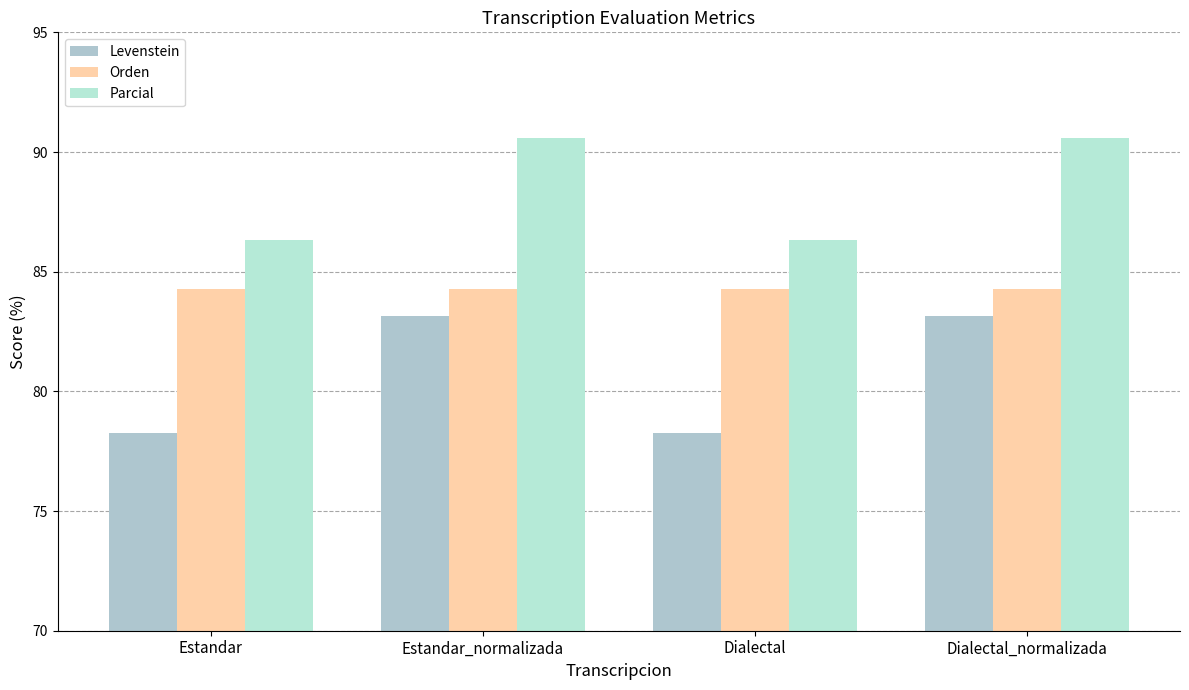

Reading left to right, extract all data points from this chart.

Levenstein: 78.2	83.2	78.2	83.2
Orden: 84.3	84.3	84.3	84.3
Parcial: 86.3	90.6	86.3	90.6